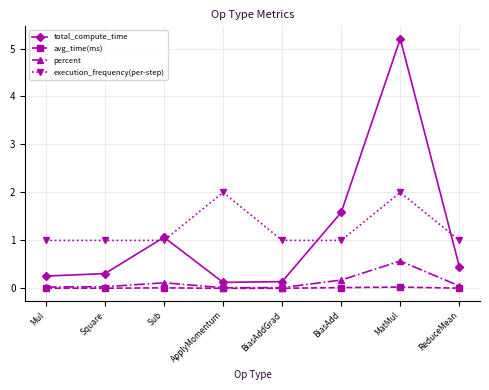

Which series has the largest range (max minus min)?

total_compute_time